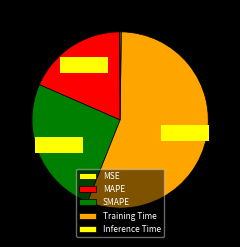

Does SMAPE account for over 50% of the chart?

No